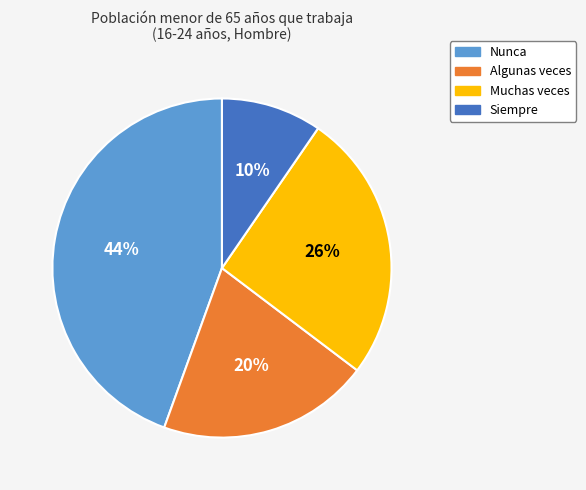

To the nearest percent, what portion does Nunca represent?

44%